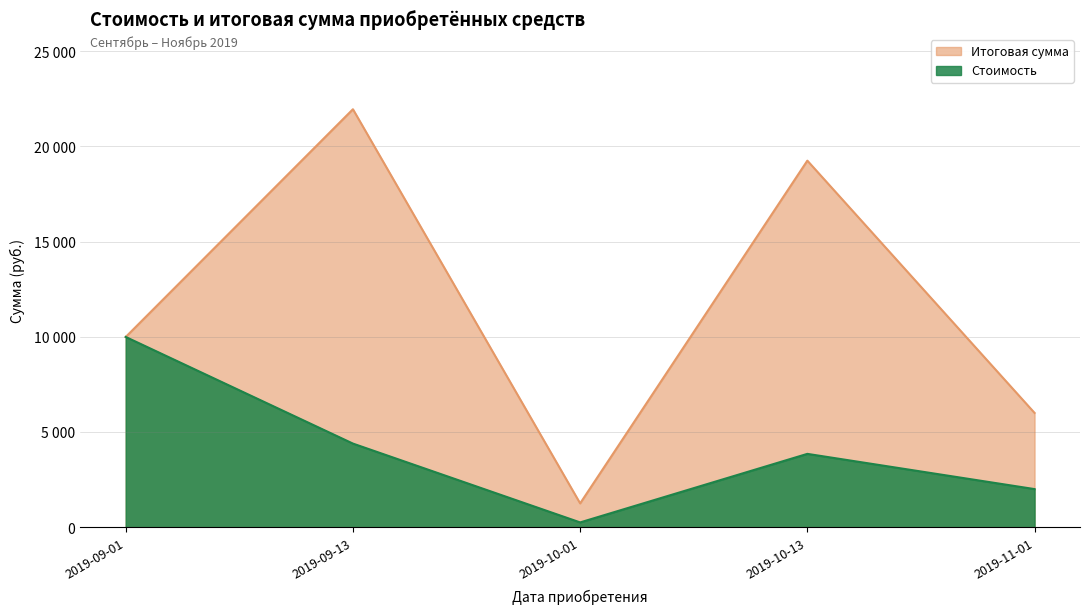

How many interior local peaks does the Итоговая сумма series have?

2